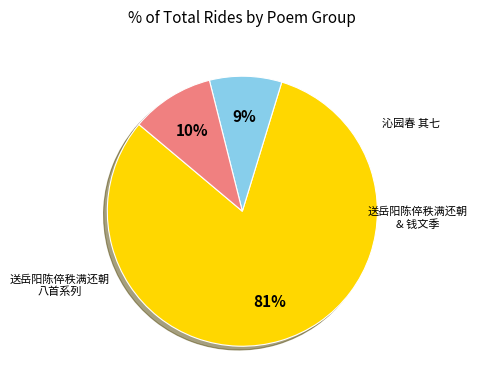

To the nearest percent, what is the average slice percentage?

33%